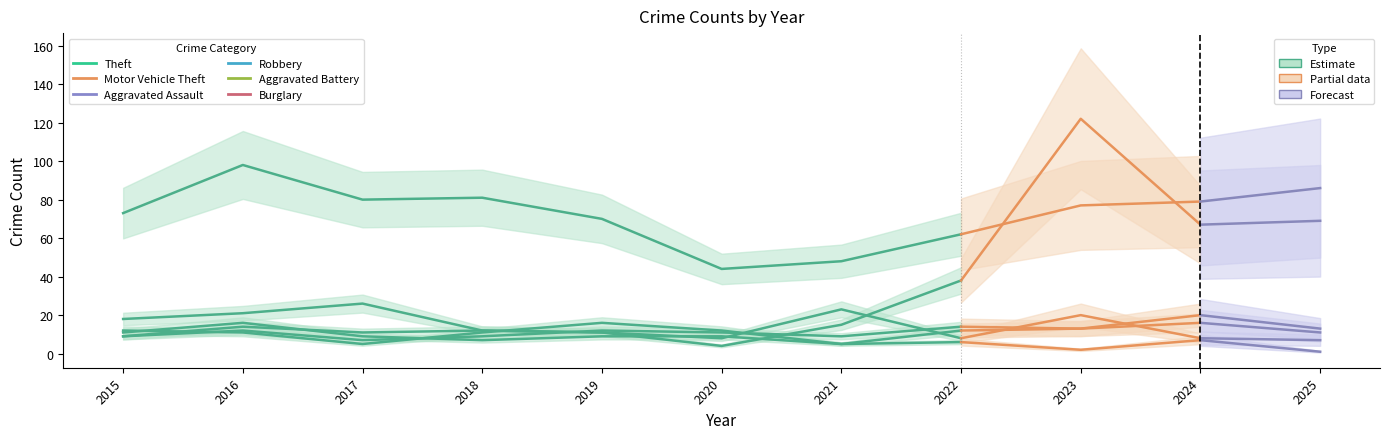

How many data points in Aggravated Assault are above 12?

1